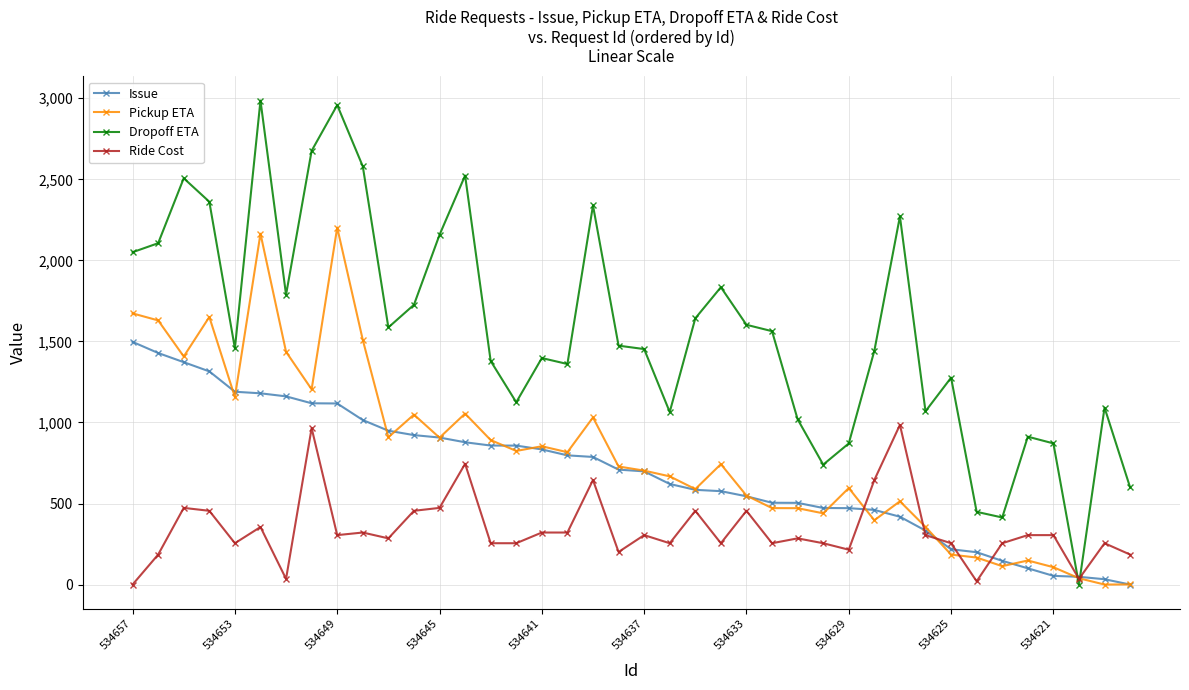

Which series has the largest range (max minus min)?

Dropoff ETA